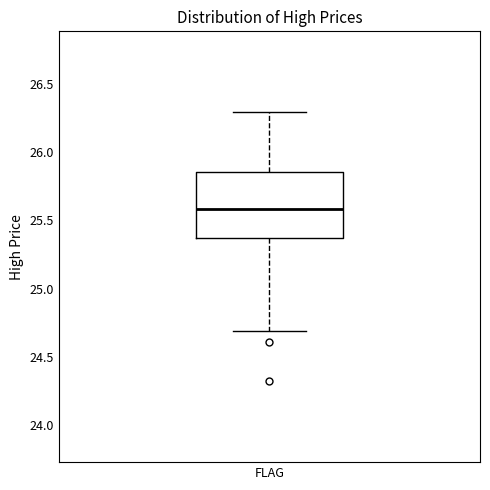

Where does the lower whisker of the box for FLAG end on the y-axis? The values are not printed on the chart, so give them approximately, as read against the axis.

24.70